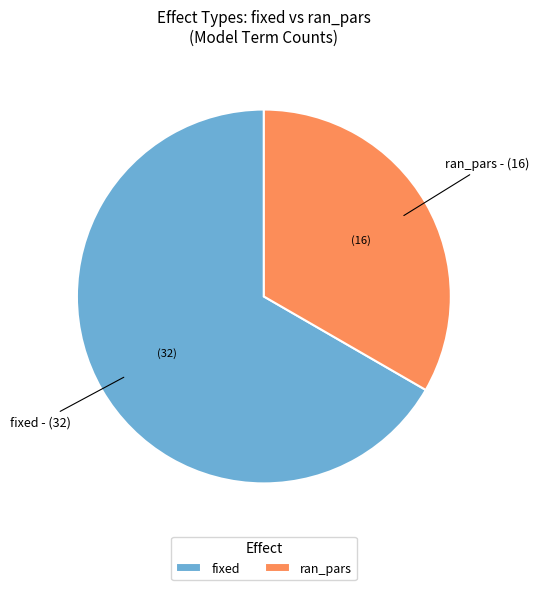

Which category accounts for the majority?

fixed